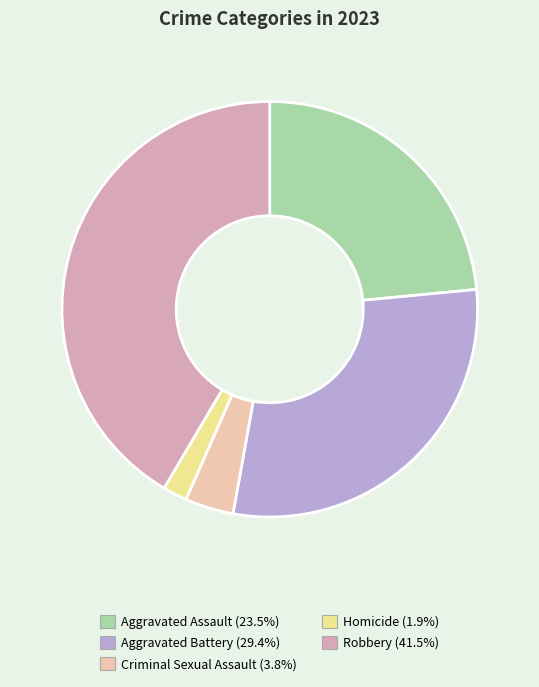

How many segments does this pie chart have?

5